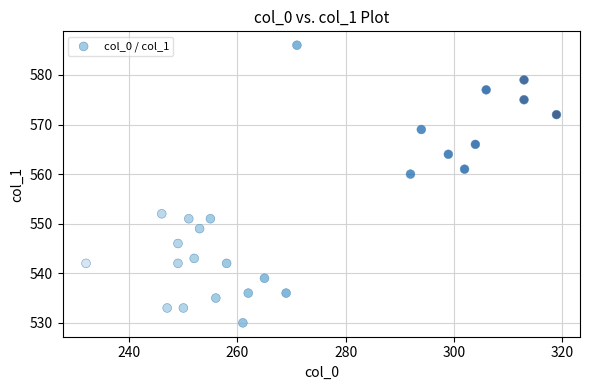

What Y value in the scatter plot is closest to 558?

560